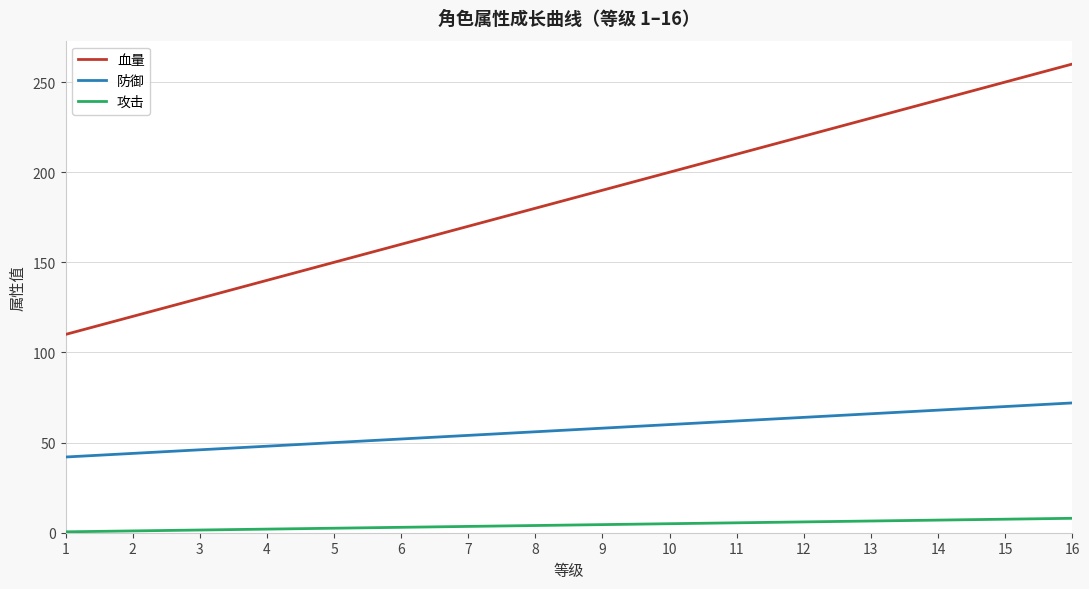

Is the value of 血量 at 6 greater than the value of 防御 at 8?

Yes